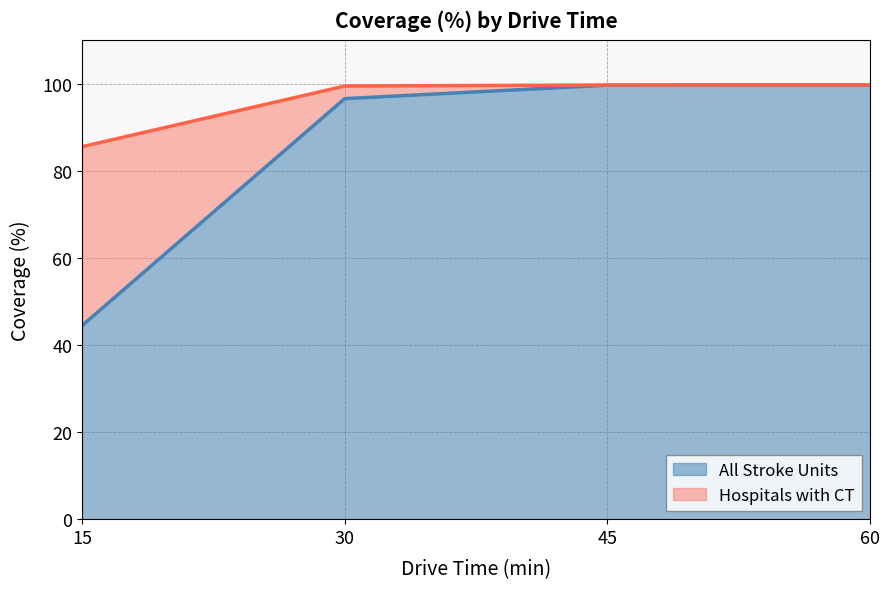

At how many categories does at least one series exceed 78?

4